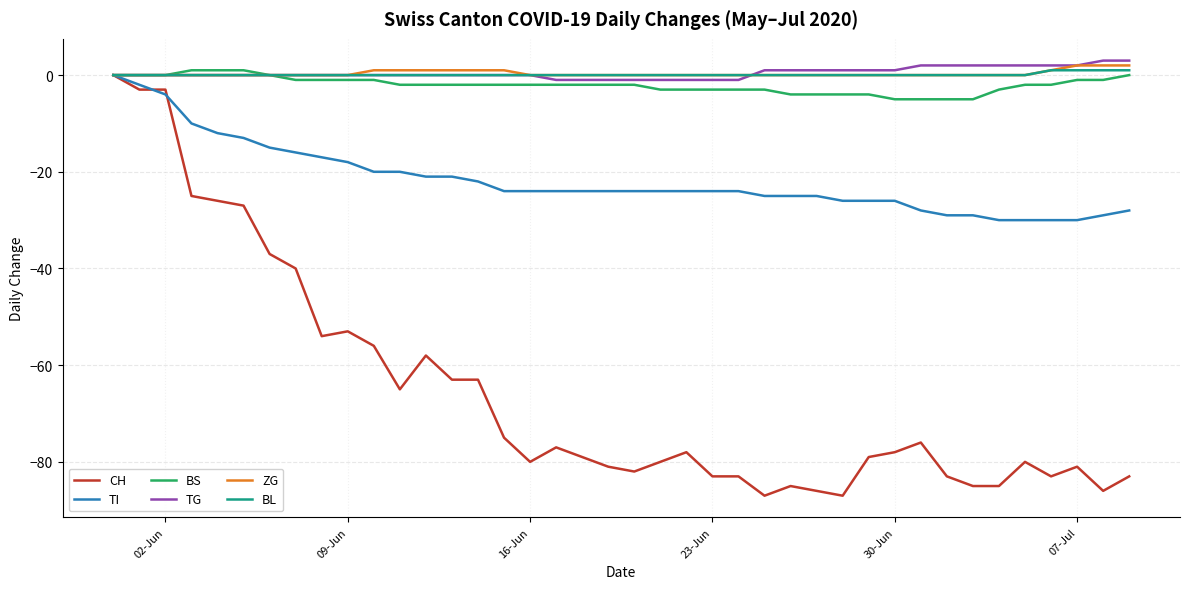

What is the smallest value displayed?

-87